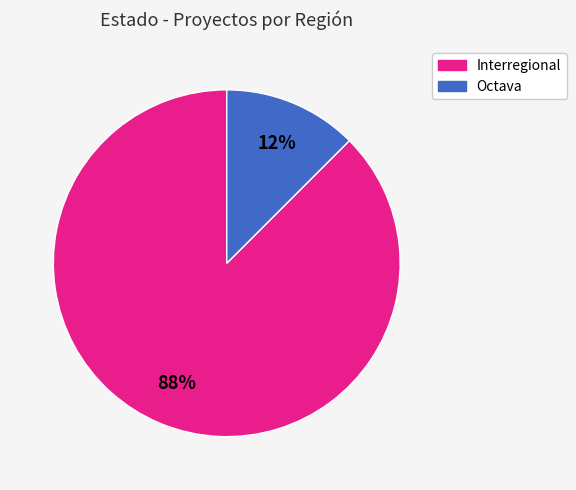

Which slice is the smallest?

Octava